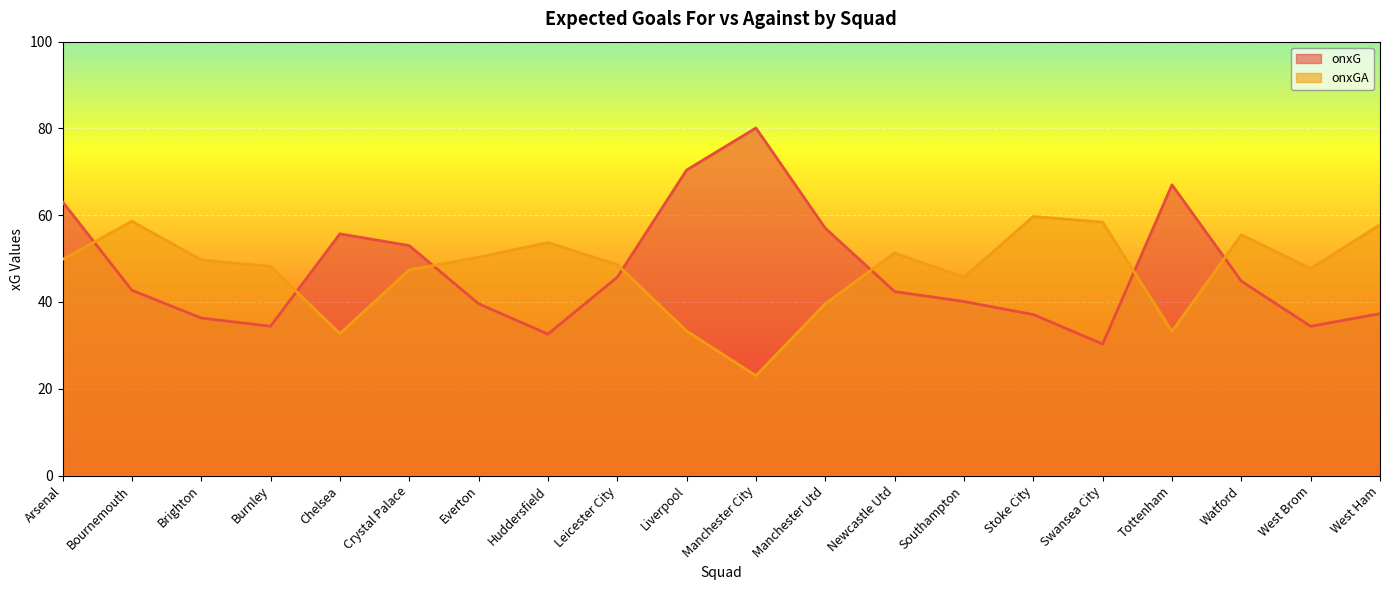

Reading left to right, what are all the values shown in this chart?

onxG: 63.1	42.7	36.3	34.4	55.7	53.0	39.6	32.6	45.7	70.4	80.1	57.0	42.4	40.1	37.1	30.3	67.0	44.8	34.4	37.3
onxGA: 49.8	58.6	49.7	48.2	32.7	47.4	50.3	53.7	48.6	33.3	23.0	39.6	51.3	45.7	59.7	58.4	33.2	55.5	47.7	57.8